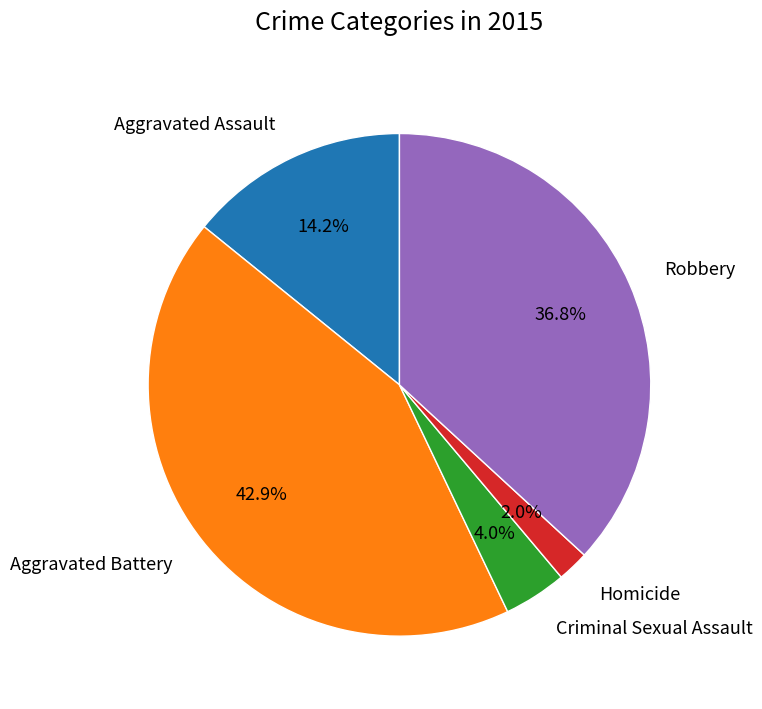

What is the largest slice in the pie chart?

Aggravated Battery